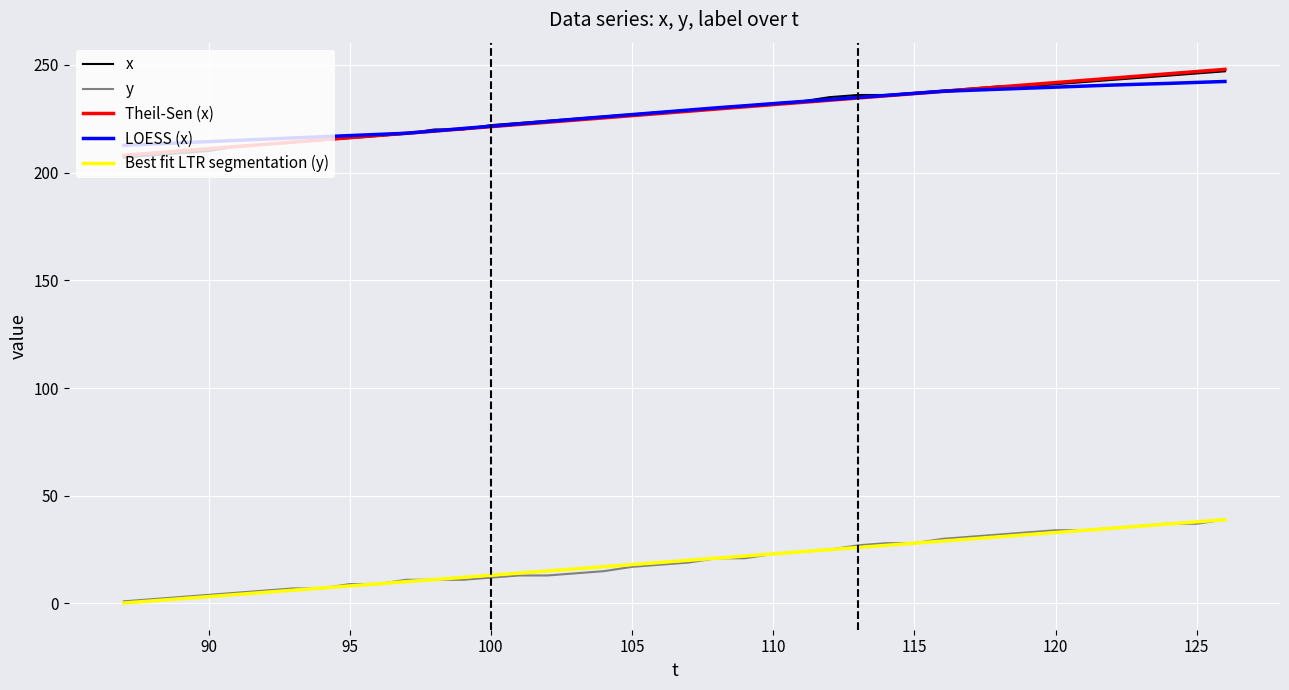

True or false: x and Best fit LTR segmentation (y) cross at least once.

False